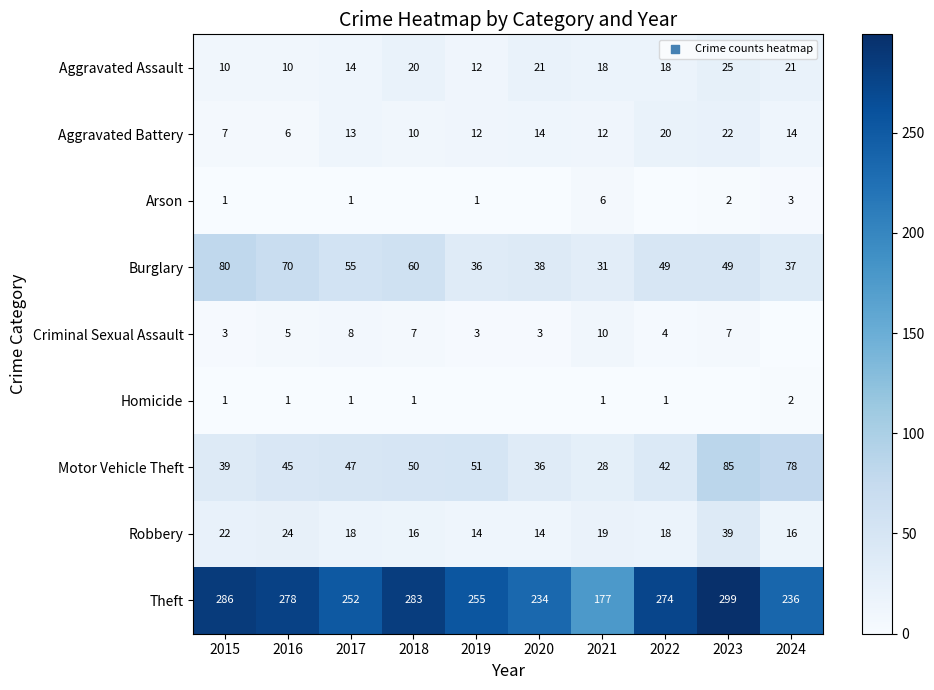

What is the difference between the maximum and minimum values in the Aggravated Assault series?

15